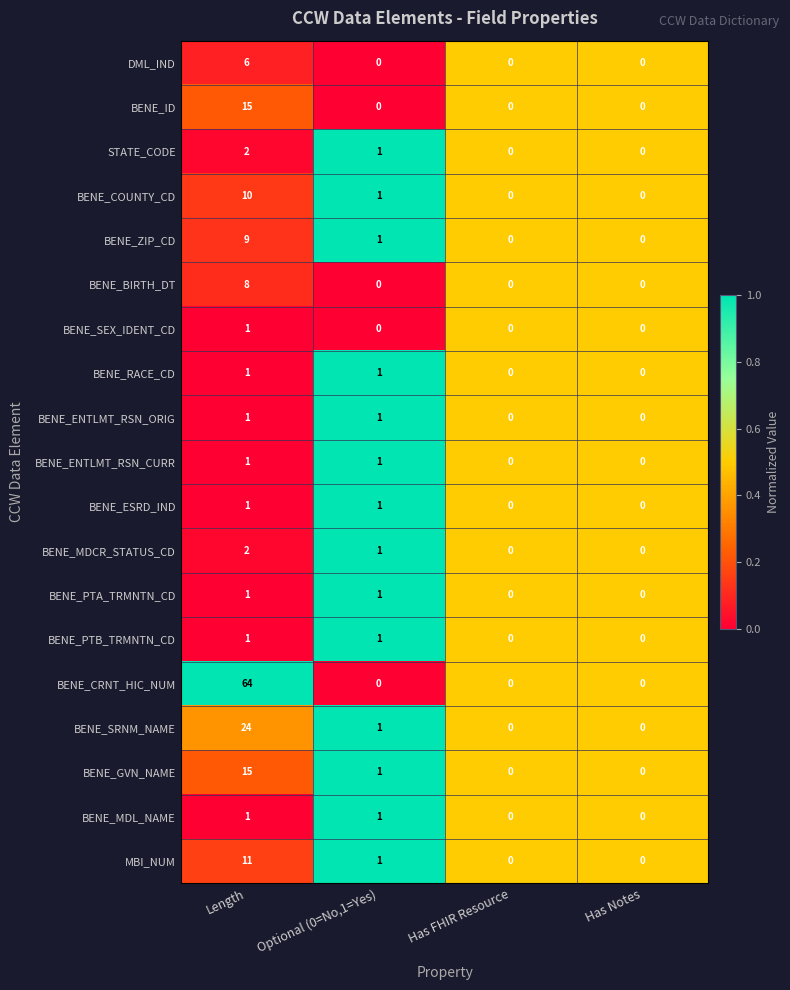

What is the difference between the highest and lowest values at Length?

63